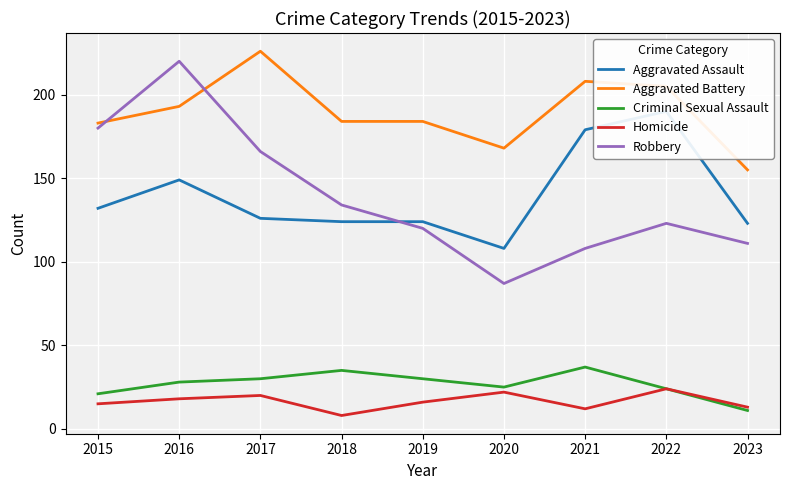

Read the Robbery value at 2023, to the nearest 5.

110